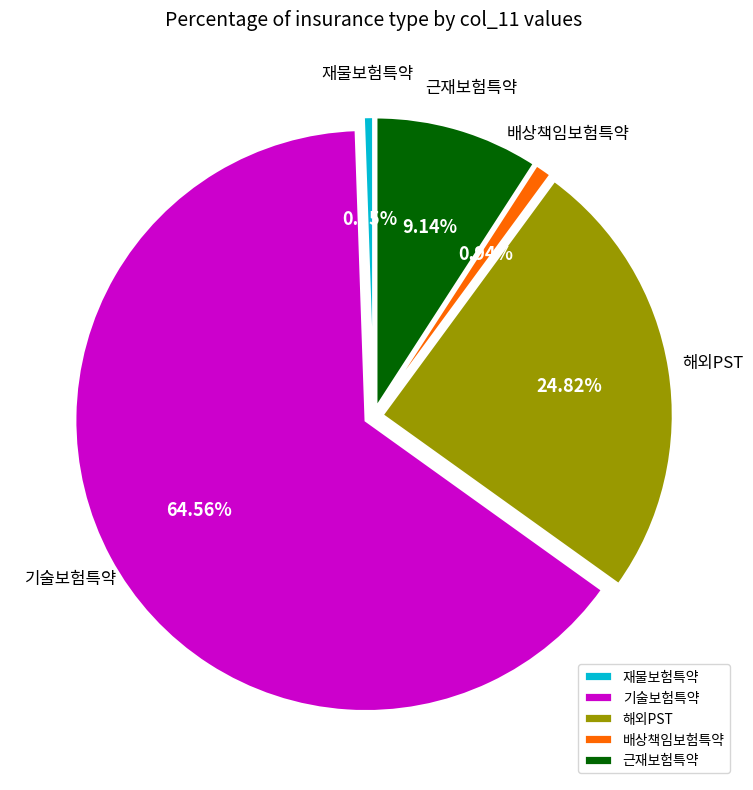

How many slices are in this pie chart?

5